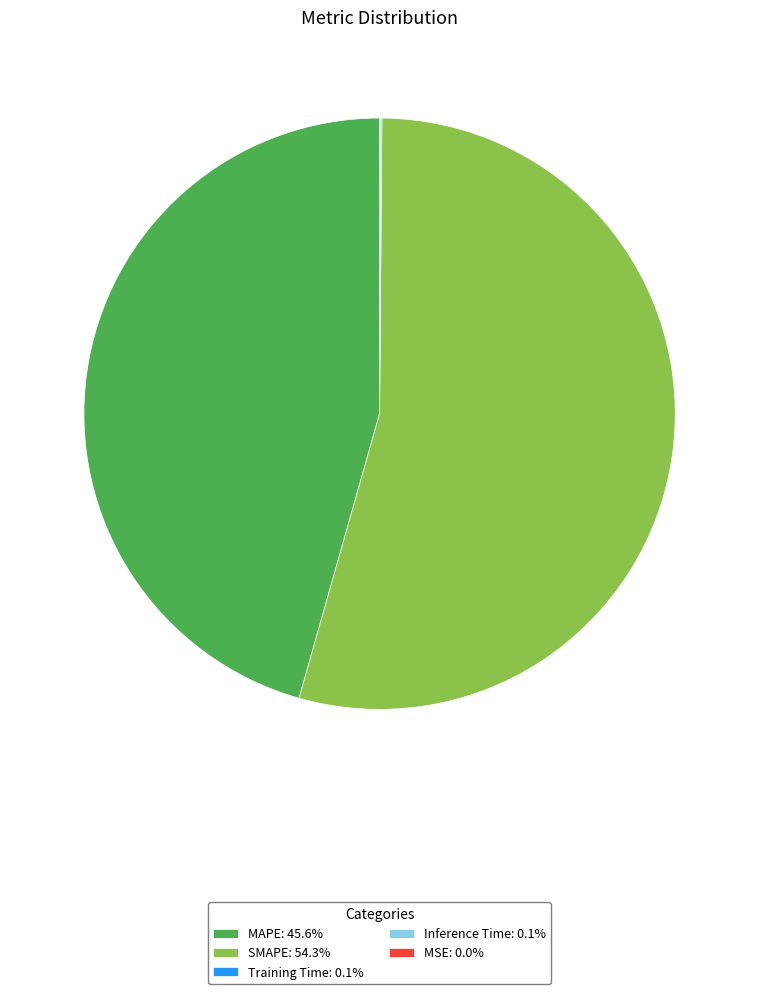

Does any single category account for the majority?

Yes